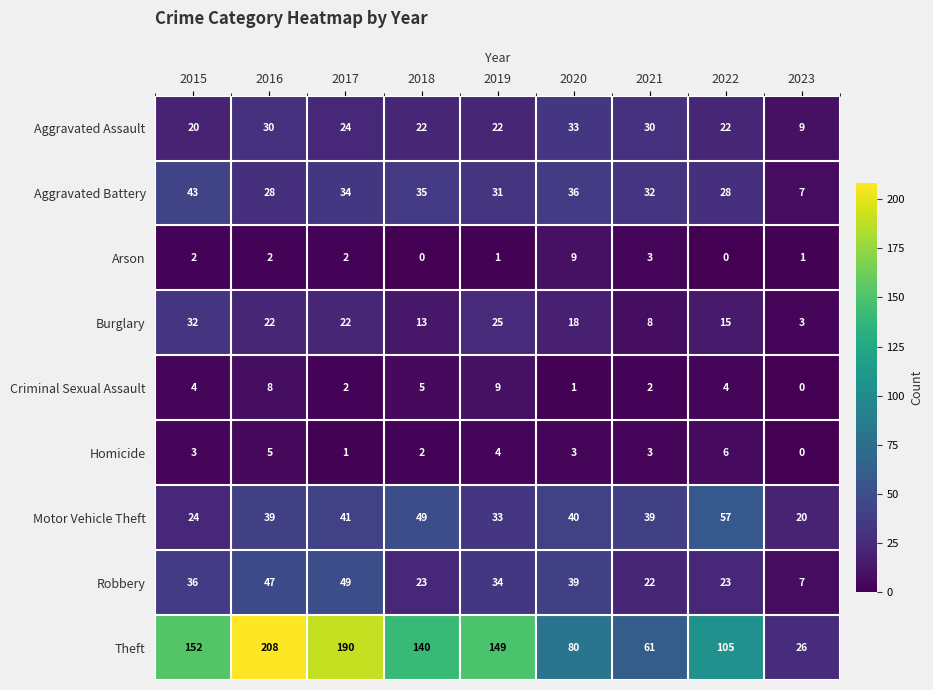

The Arson series shows 2 at 2015. True or false?

True